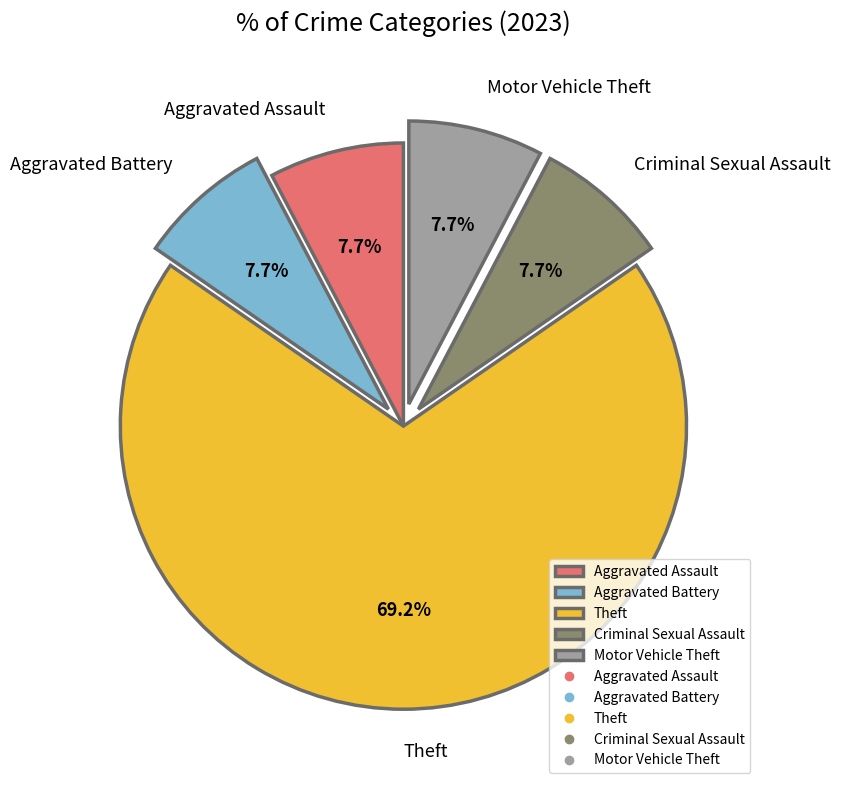

To the nearest percent, what is the combined percentage of Aggravated Battery and Aggravated Assault?

15%